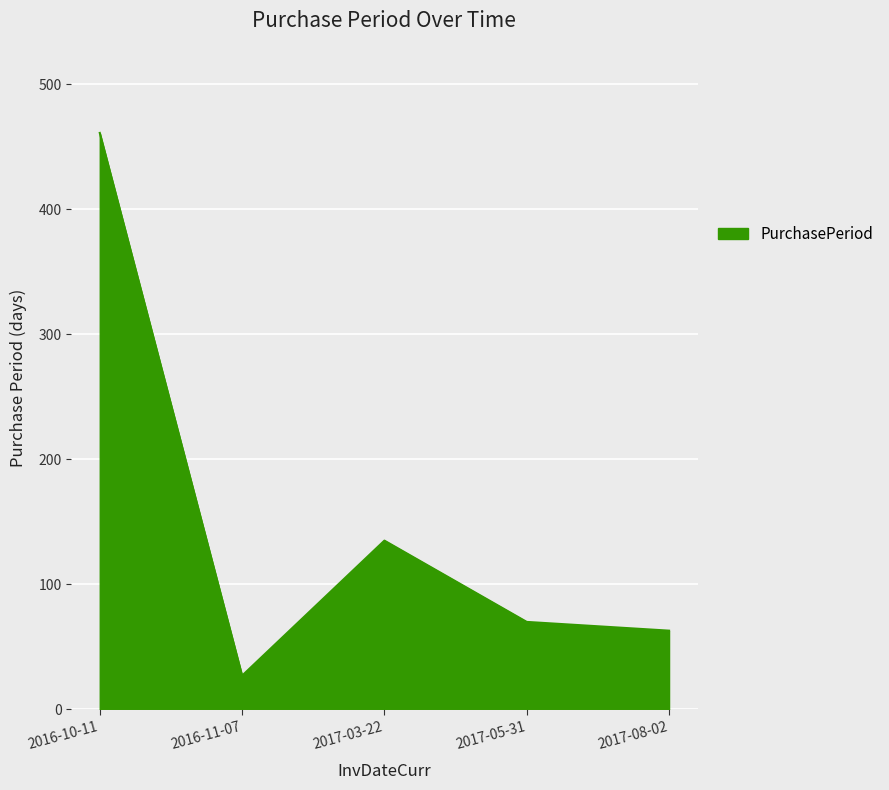

Between 2016-10-11 and 2016-11-07, which is larger?

2016-10-11